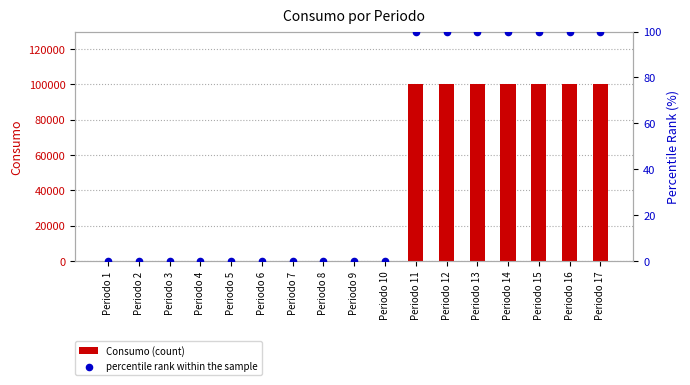

Which series has the widest spread of Y values?

Consumo (count)